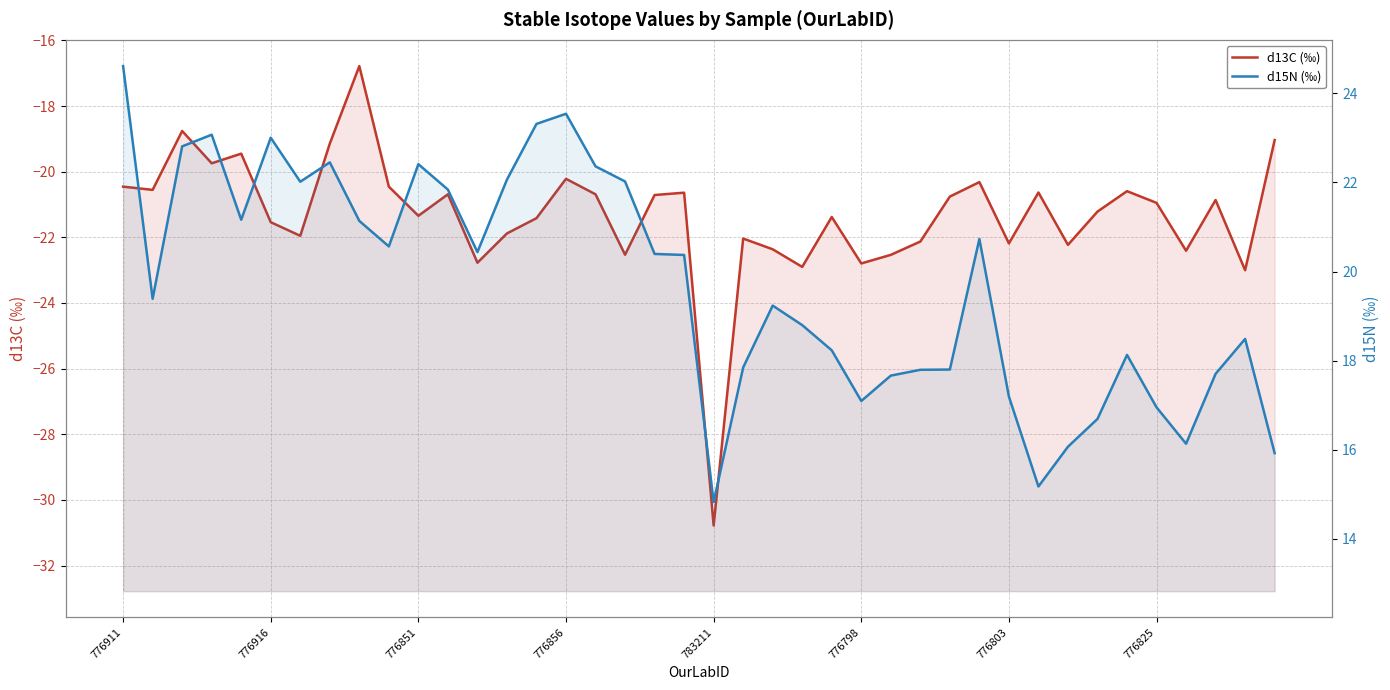

Reading left to right, extract all data points from this chart.

d13C (‰): -20.5	-20.6	-18.8	-19.7	-19.5	-21.5	-22.0	-19.1	-16.8	-20.5	-21.3	-20.7	-22.8	-21.9	-21.4	-20.2	-20.7	-22.5	-20.7	-20.6	-30.8	-22.0	-22.4	-22.9	-21.4	-22.8	-22.5	-22.1	-20.8	-20.3	-22.2	-20.6	-22.2	-21.2	-20.6	-21.0	-22.4	-20.9	-23.0	-19.0
d15N (‰): 24.6	19.4	22.8	23.1	21.2	23.0	22.0	22.5	21.1	20.6	22.4	21.8	20.4	22.1	23.3	23.5	22.4	22.0	20.4	20.4	14.8	17.8	19.2	18.8	18.2	17.1	17.7	17.8	17.8	20.7	17.2	15.2	16.1	16.7	18.1	17.0	16.1	17.7	18.5	15.9